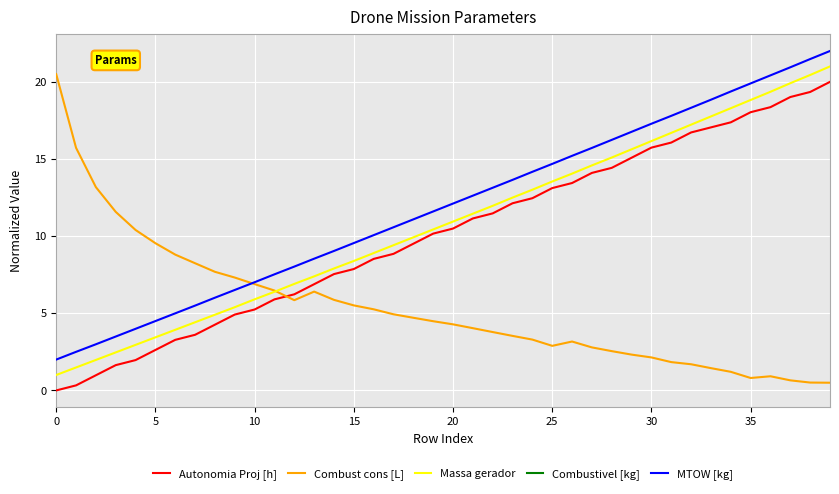

True or false: MTOW [kg] has a value of 1.7 at 5.

False